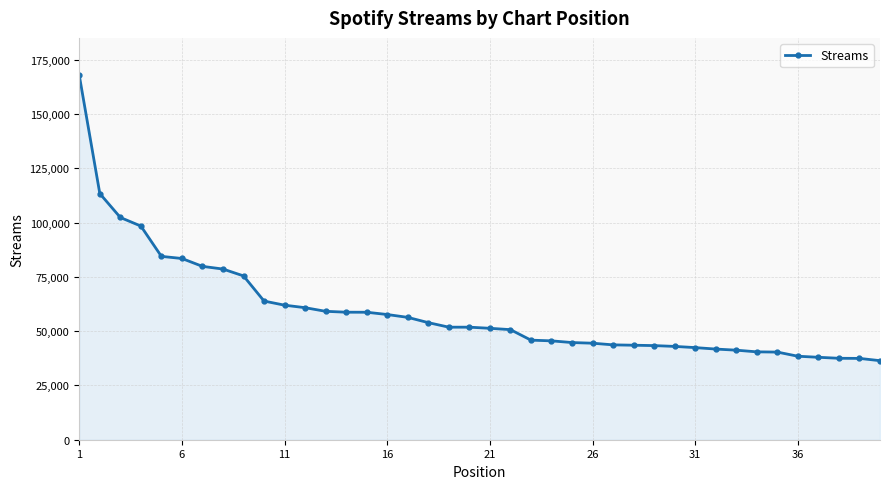

How many lines are shown in the chart?

1